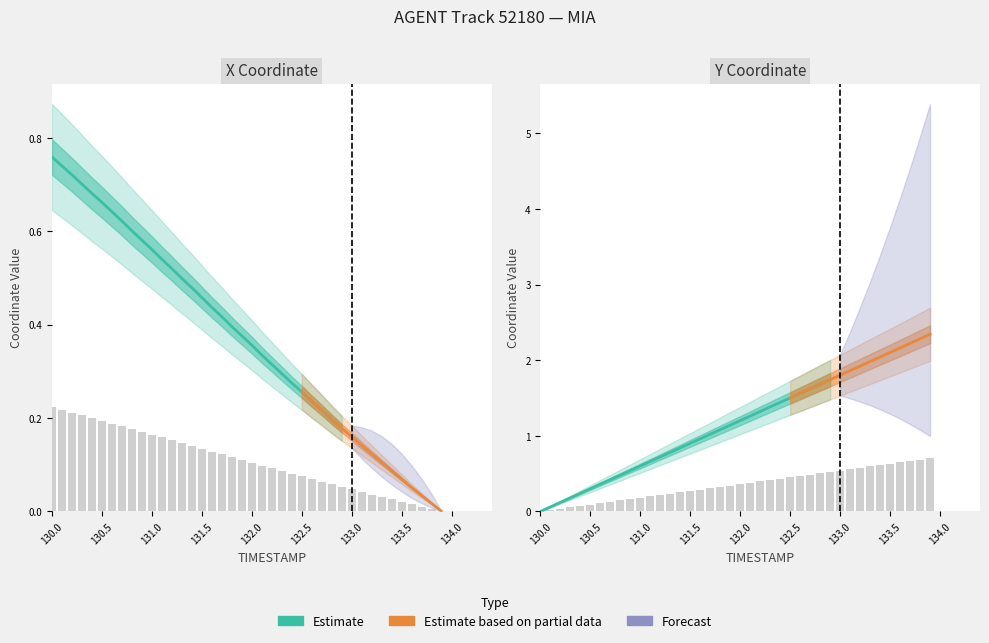

Which series changed the most between 131.2 and 133.5?

Y